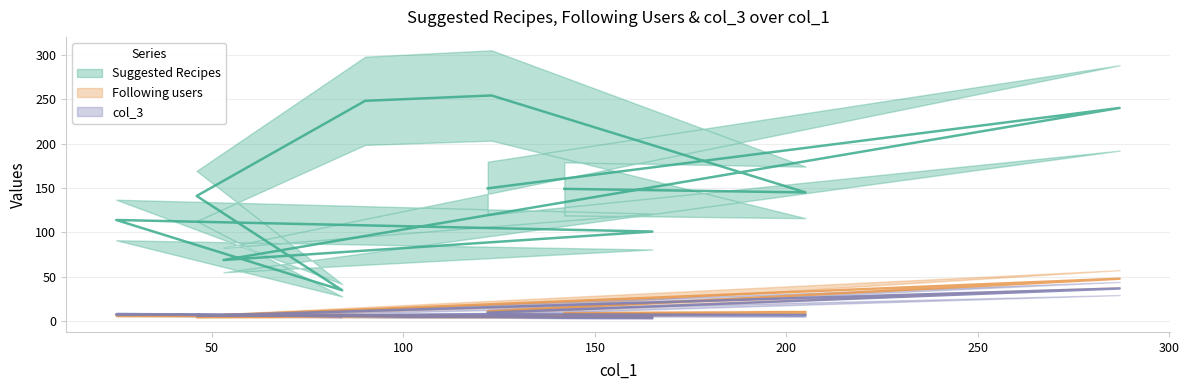

In col_3, how many points are higher than both neighbors (excluding endpoints)?

3